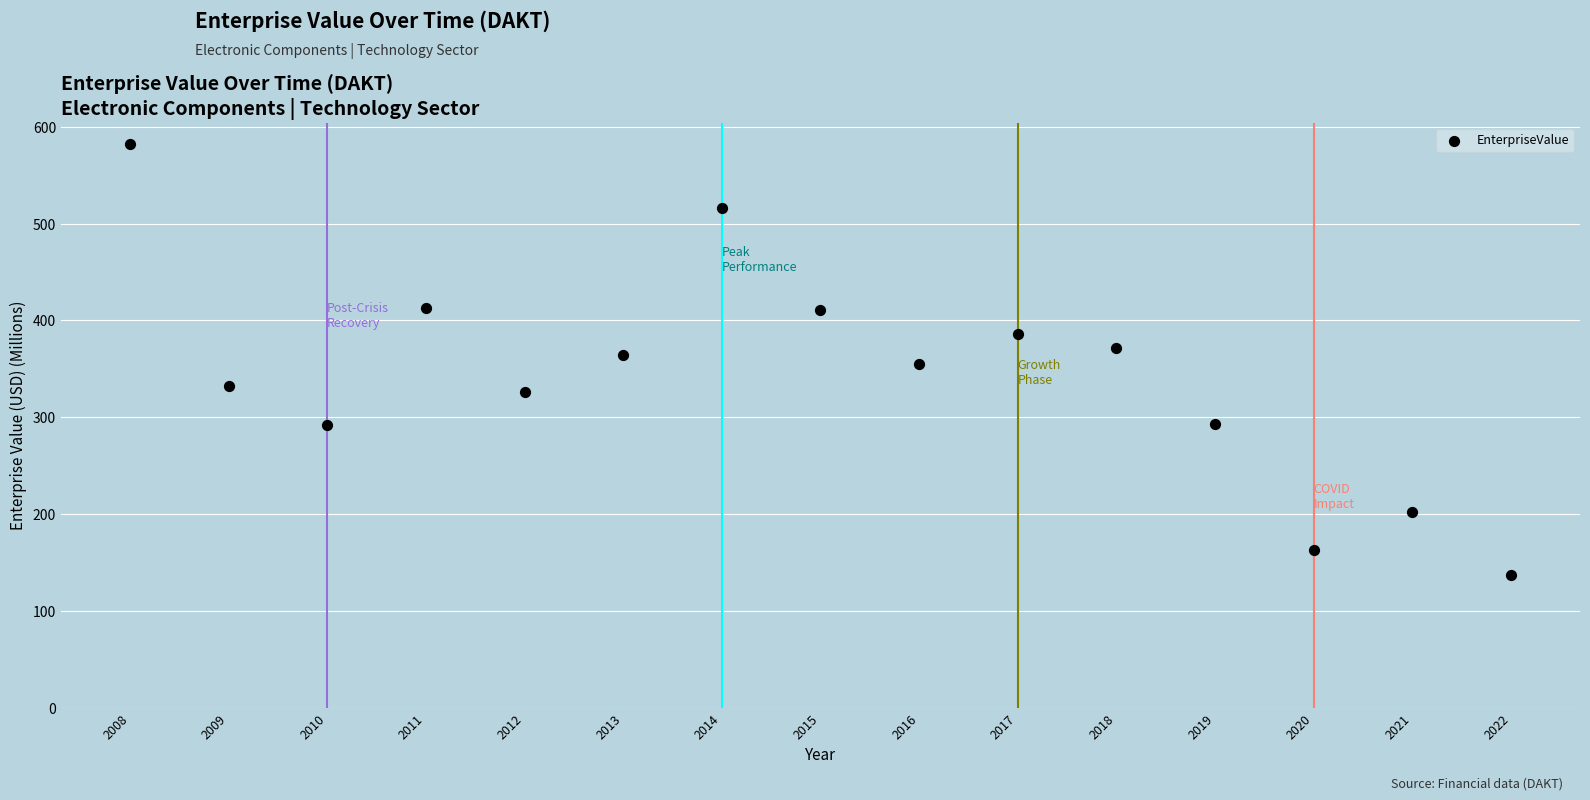

What is the range of X values (max minus min)?

14.0